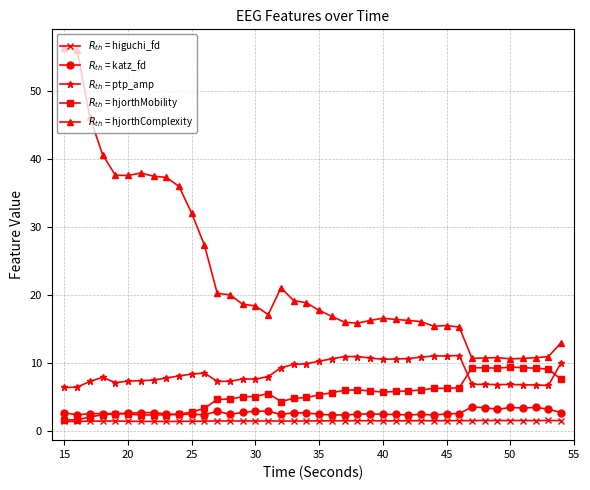

List the series in order of their peak value, lowest first.

$R_{th}$ = higuchi_fd, $R_{th}$ = katz_fd, $R_{th}$ = hjorthMobility, $R_{th}$ = ptp_amp, $R_{th}$ = hjorthComplexity